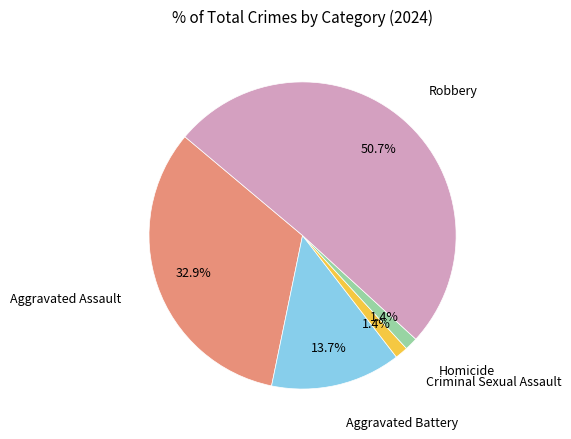

How much of the chart is everything except Aggravated Assault?

67.1%